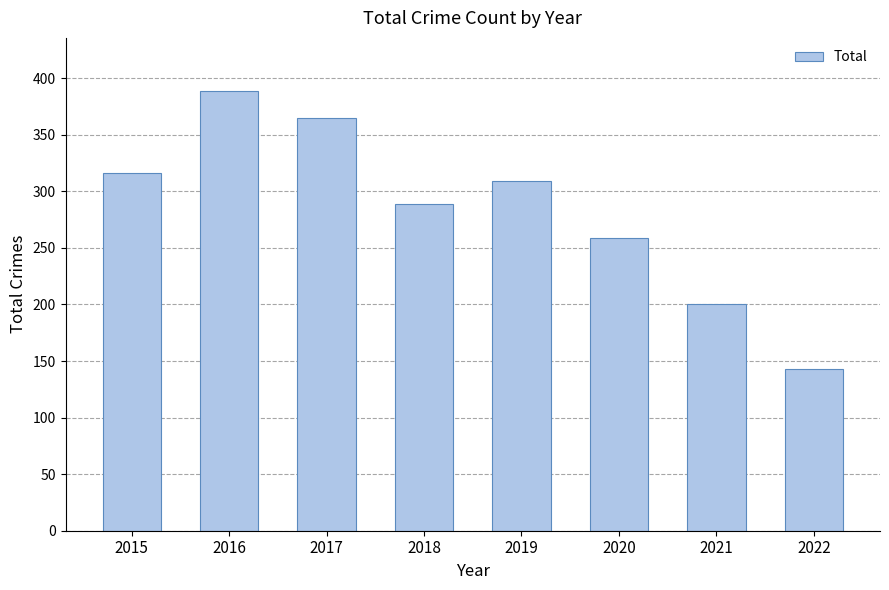

What is the value of the 7th bar from the left?

200